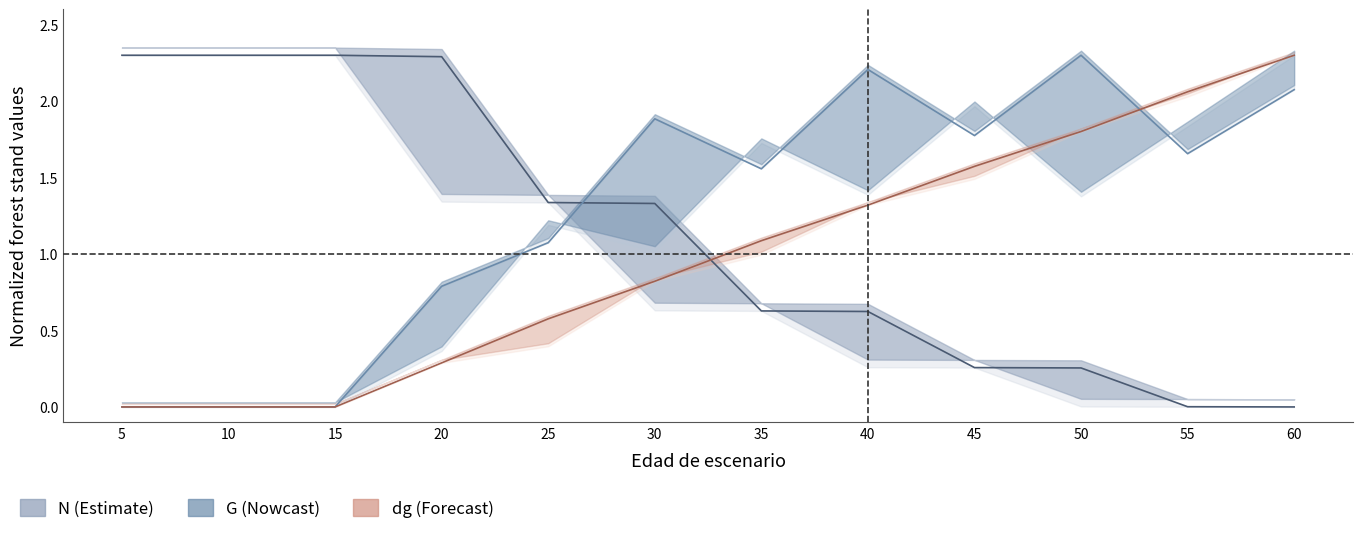

At which category does the chart reach its peak across all series?

5